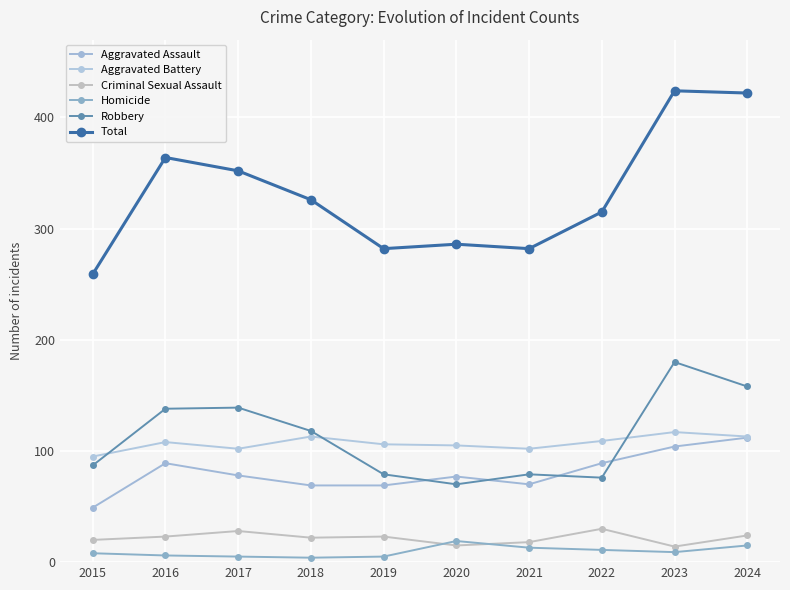

What is the sum of all Robbery values?

1124